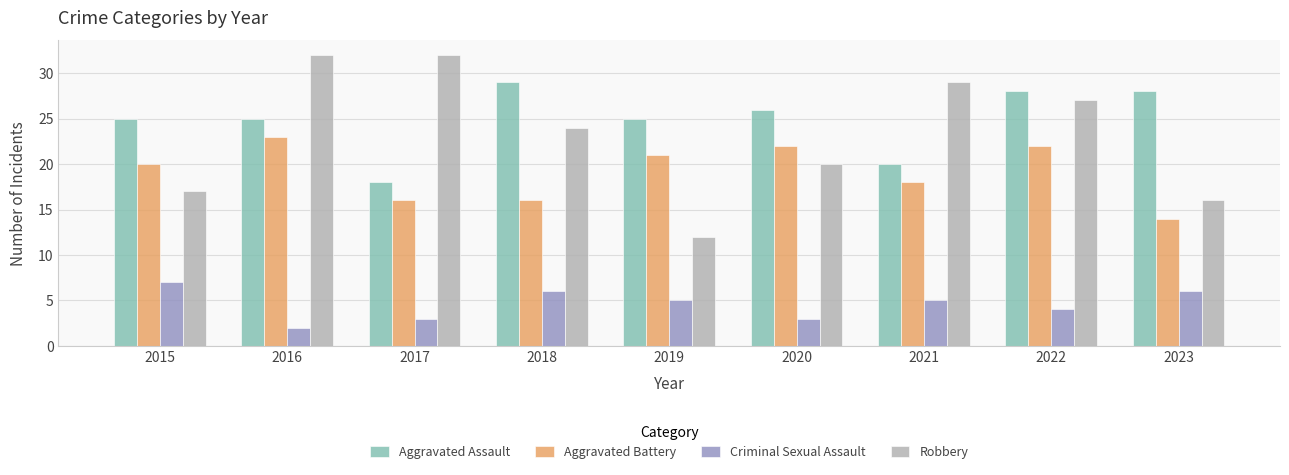

Which label corresponds to the smallest value in the chart?

2016